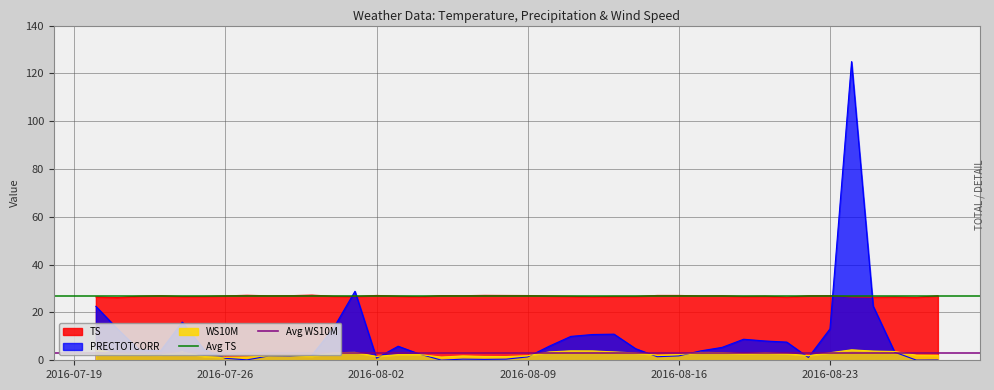

What is the lowest value of the TS series?

26.3